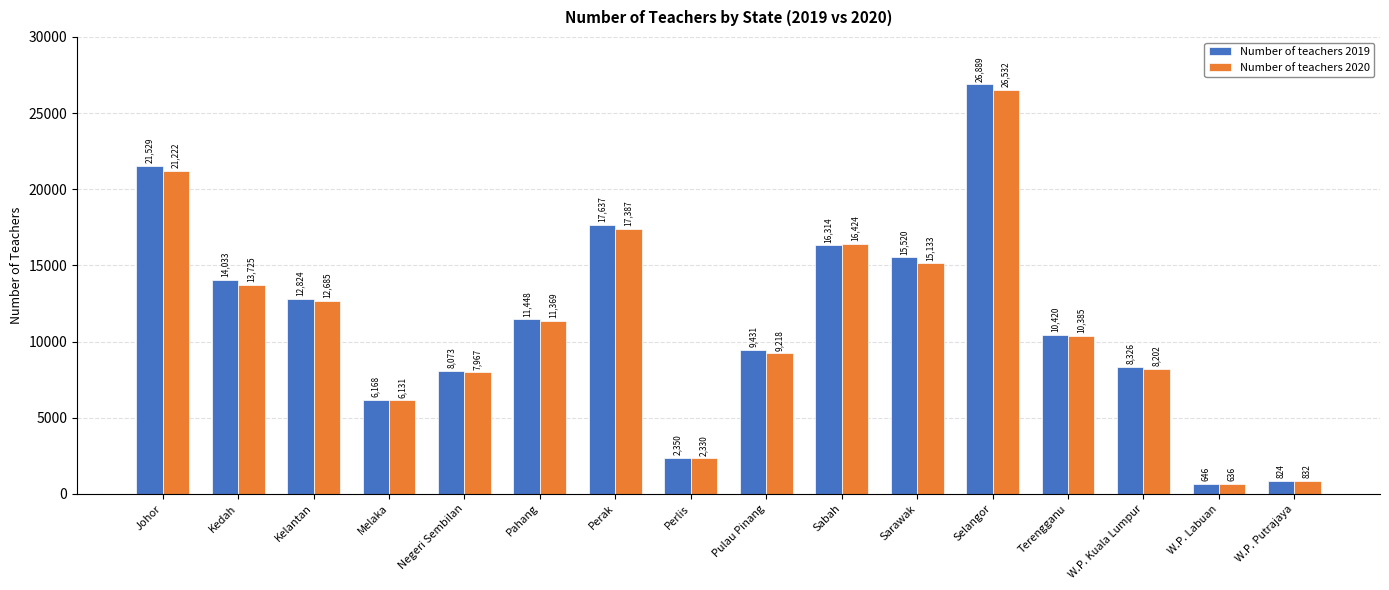

What is the difference between the Number of teachers 2019 values at Melaka and Johor?

15361